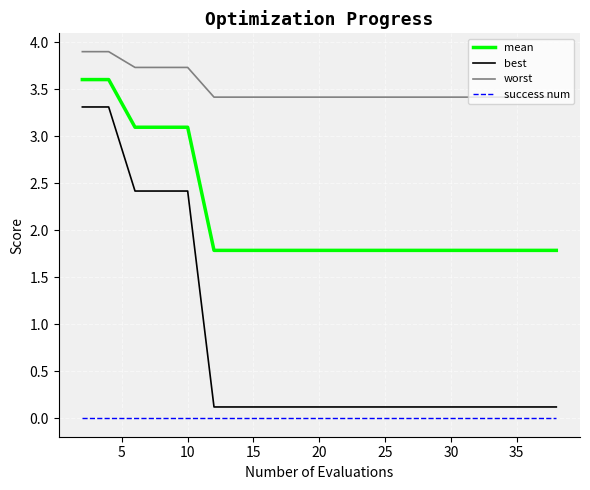

True or false: best and success num intersect in this chart.

False